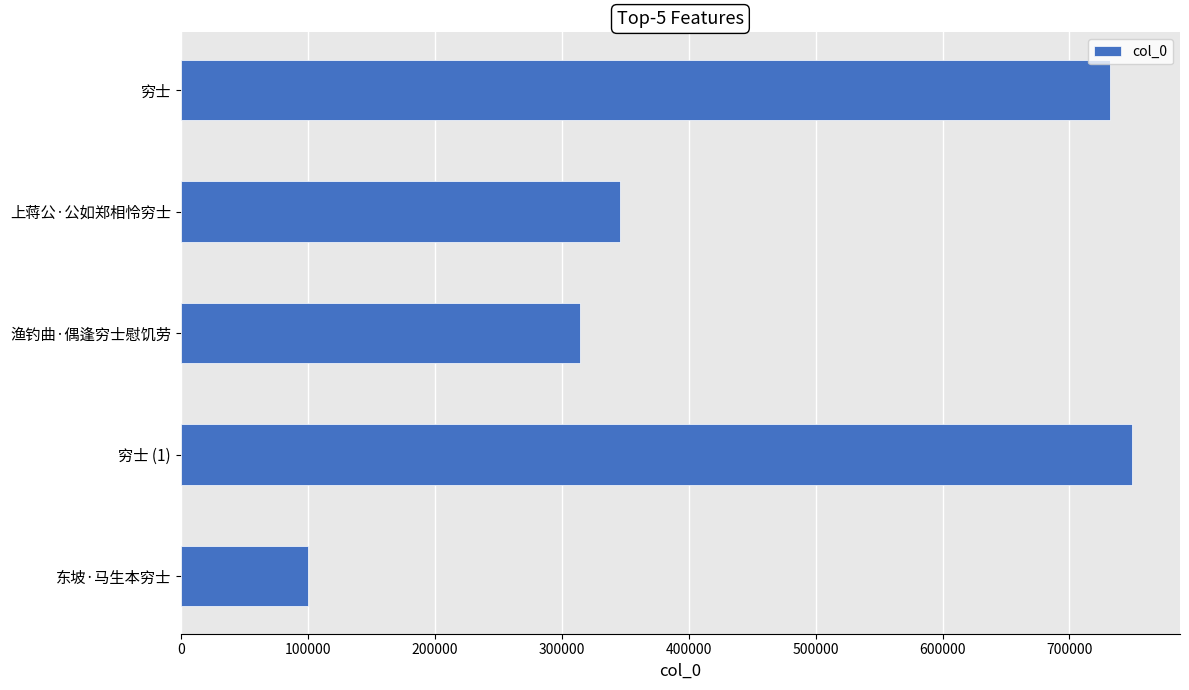

The value at 渔钓曲·偶逢穷士慰饥劳 is 314740. True or false?

True